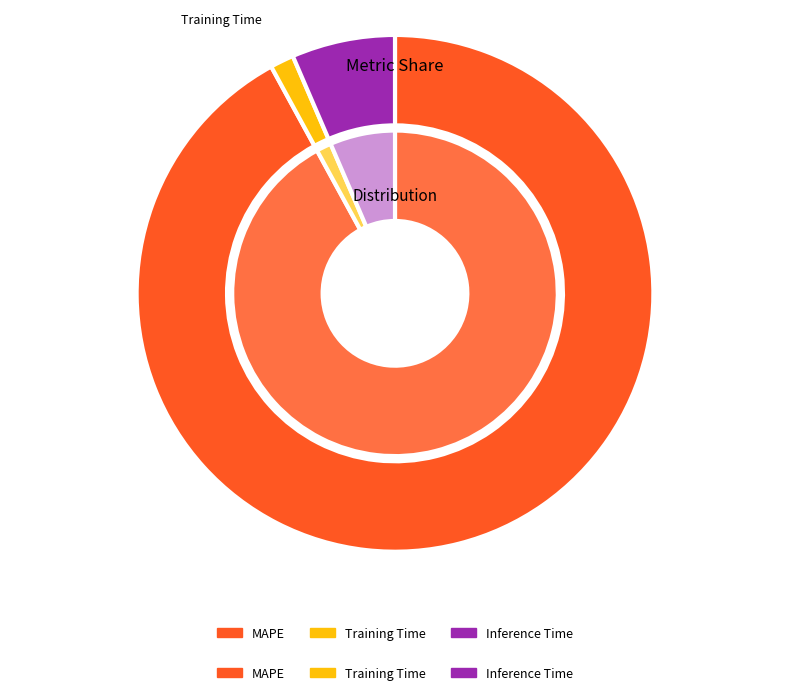

To the nearest percent, what is the difference between the largest and smallest slice percentages?

91%